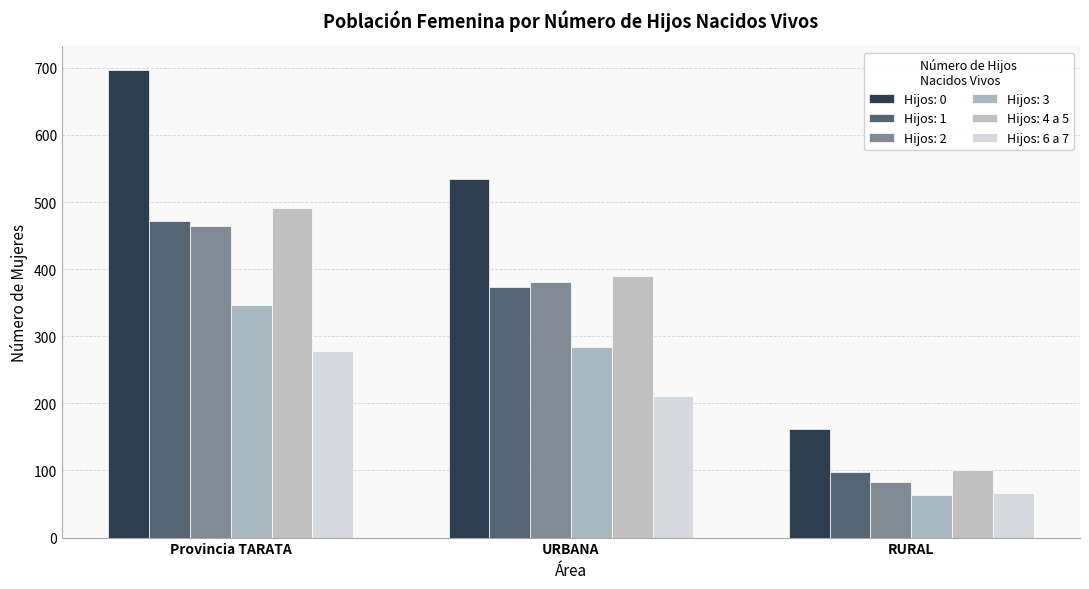

What position from the right is RURAL?

1